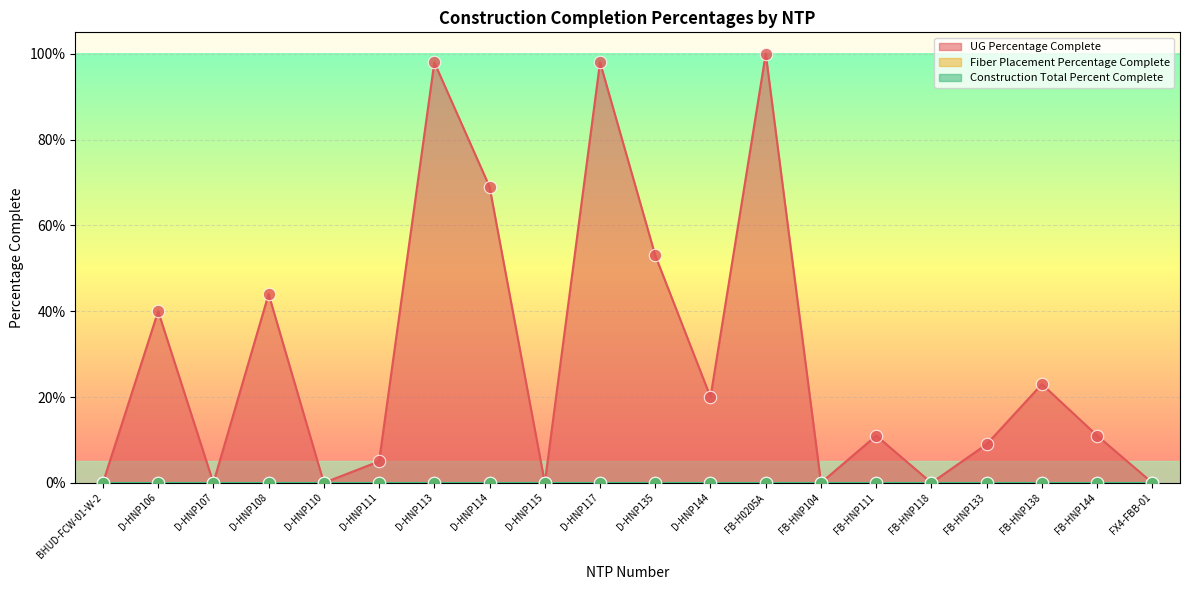

Is the value of Construction Total Percent Complete at FB-HNP138 greater than the value of Fiber Placement Percentage Complete at BHUD-FCW-01-W-2?

No